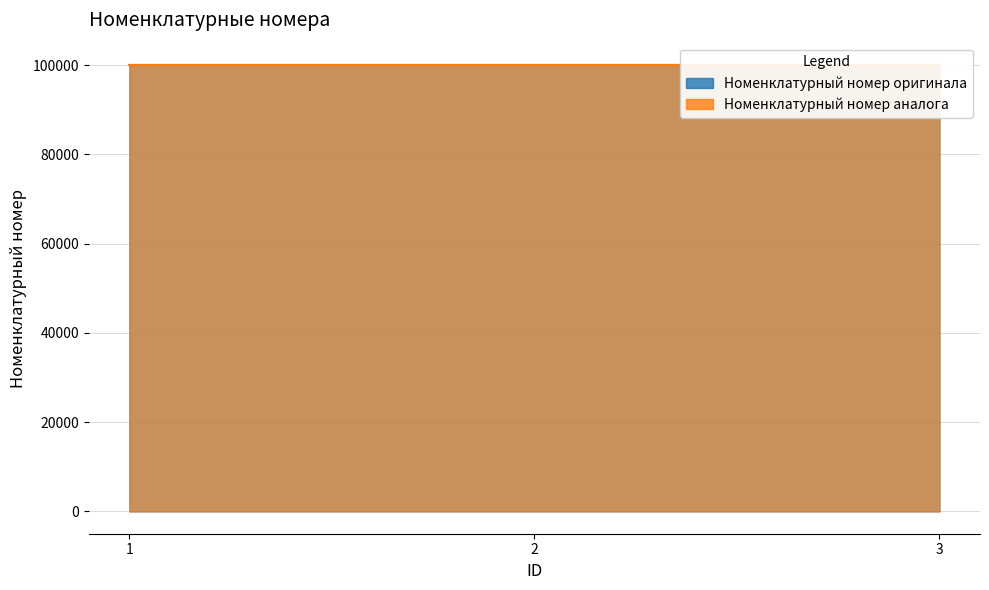

What is the average value of the Номенклатурный номер аналога series?

100002